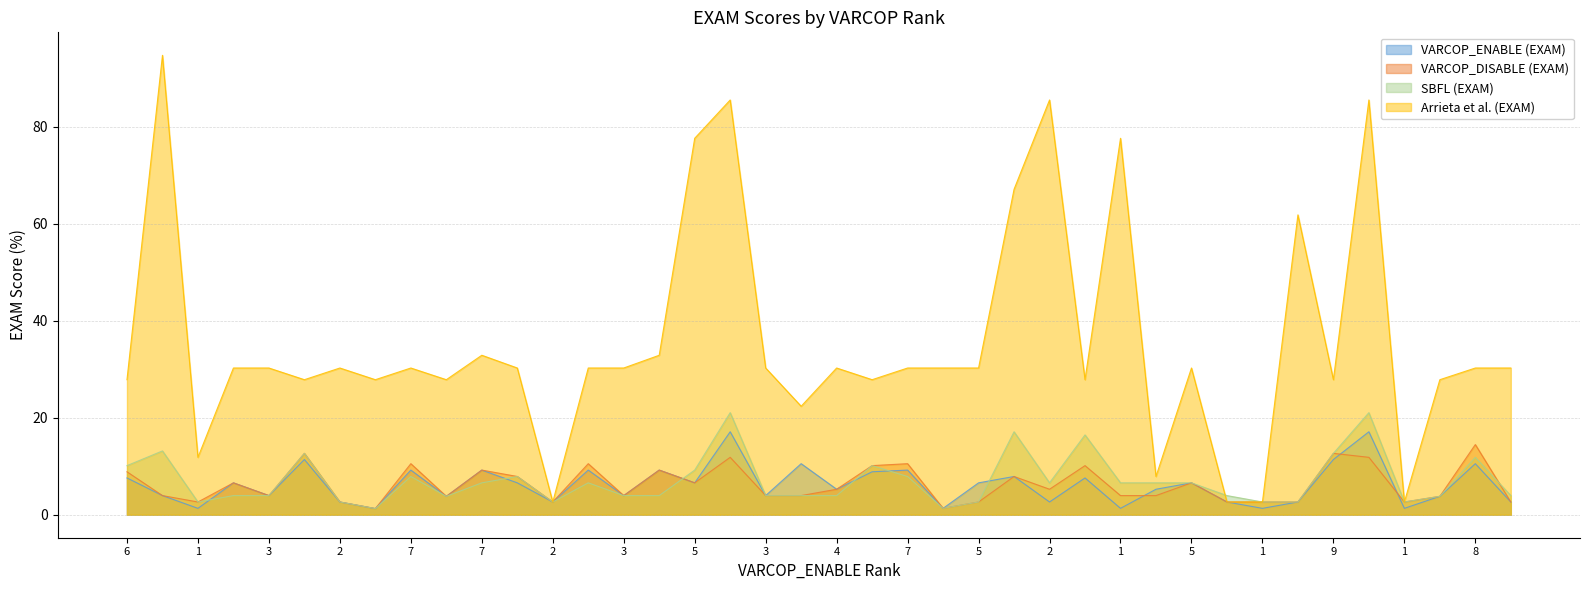

True or false: Arrieta et al. (EXAM) and VARCOP_DISABLE (EXAM) intersect in this chart.

False